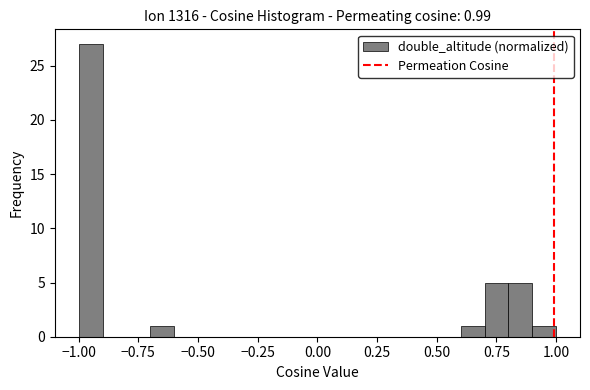

Read against the x-axis, roughly where is the centre of the tallest bar?

-0.95